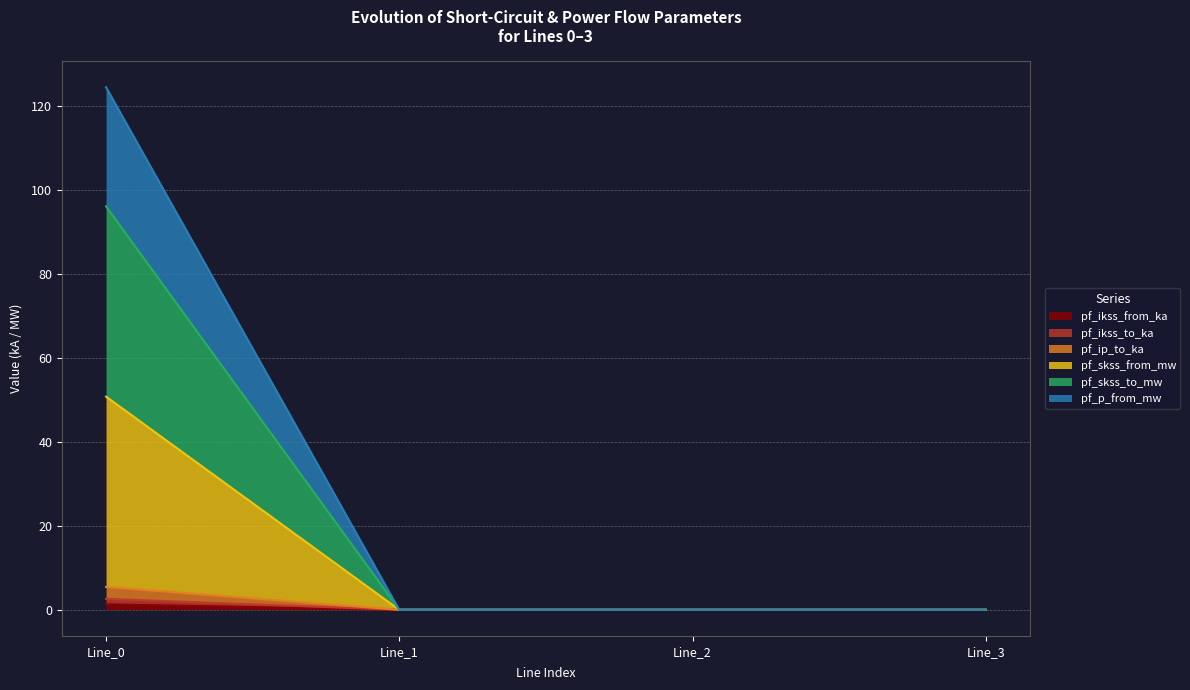

What is the average value of the pf_skss_from_mw series?

12.7